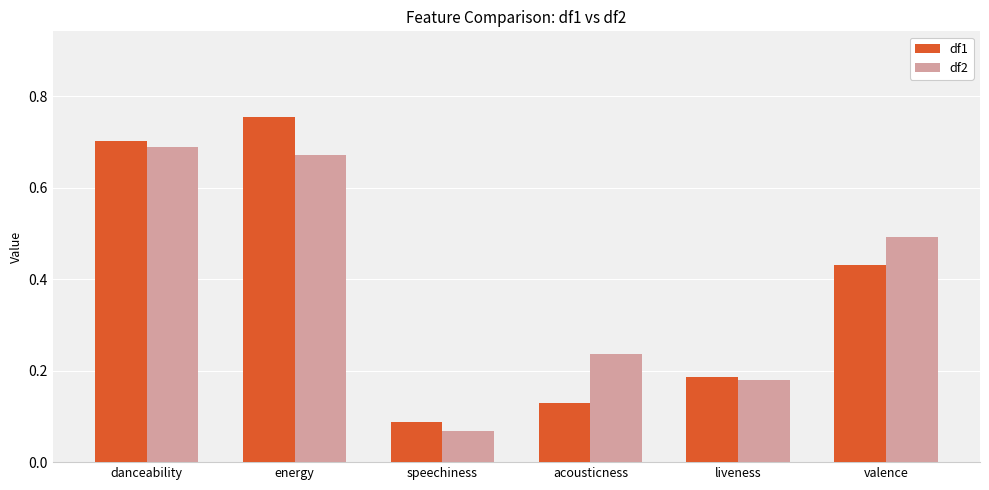

Which category has the lowest value across all series?

speechiness